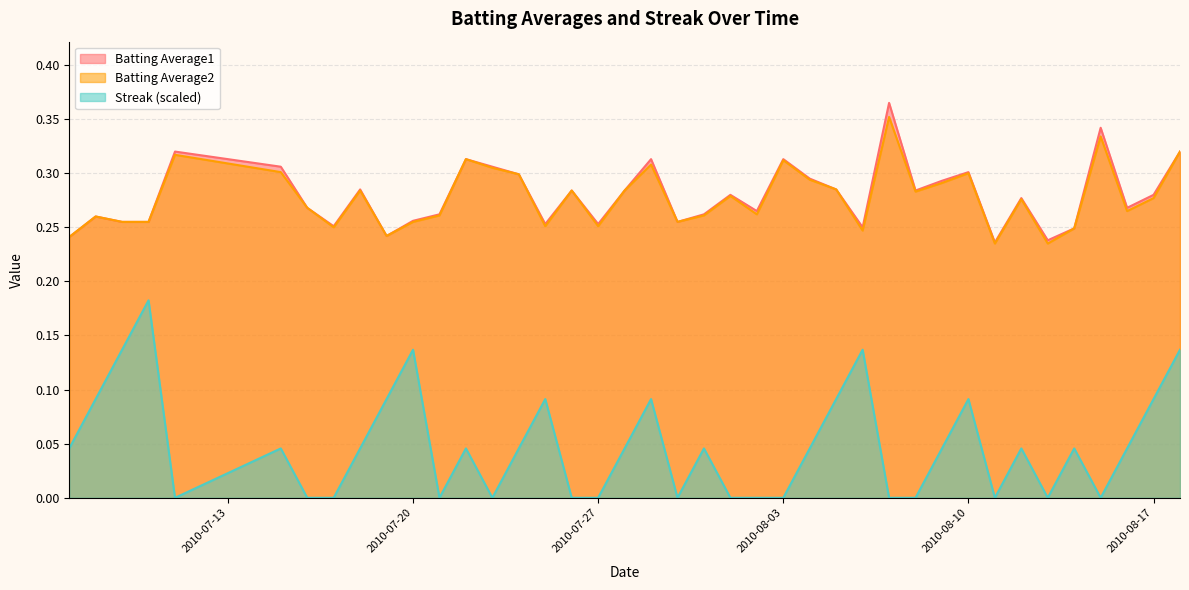

What is the difference between the maximum and second lowest values in the Batting Average2 series?

0.1